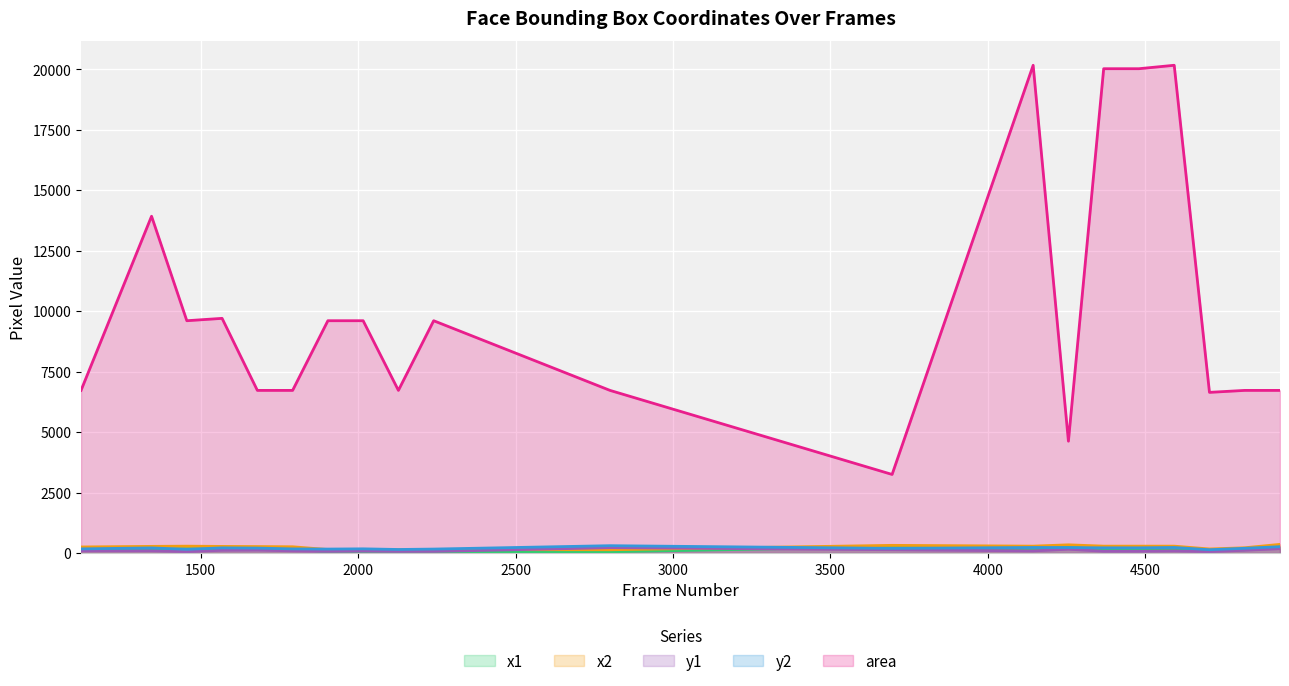

What is the maximum value for area?

20164